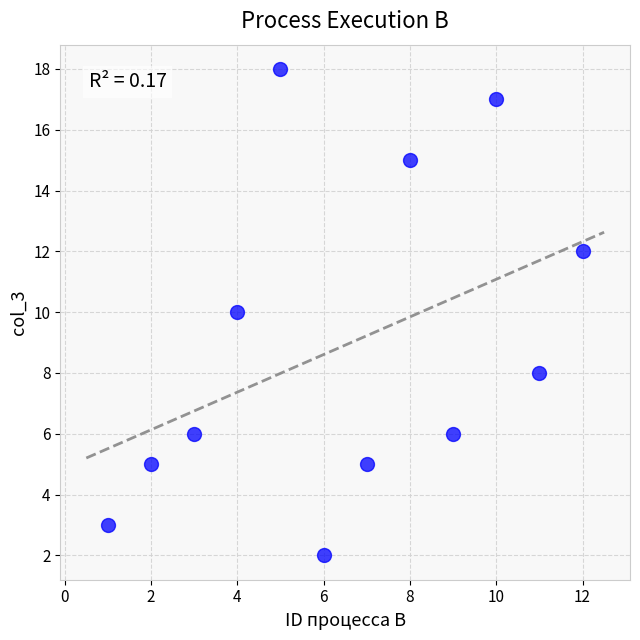

What is the average Y value?

9